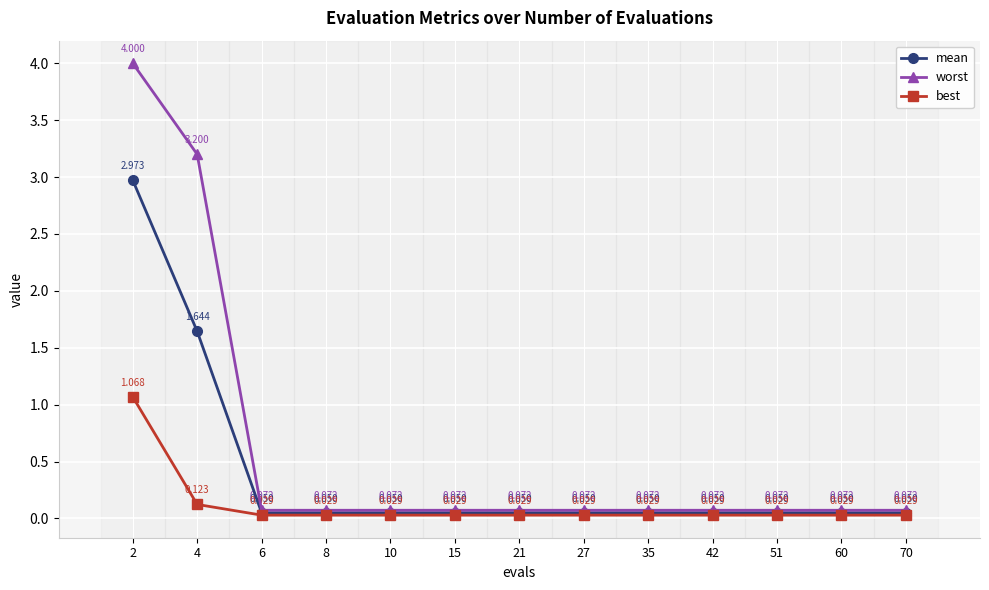

What is the maximum value for worst?

4.0